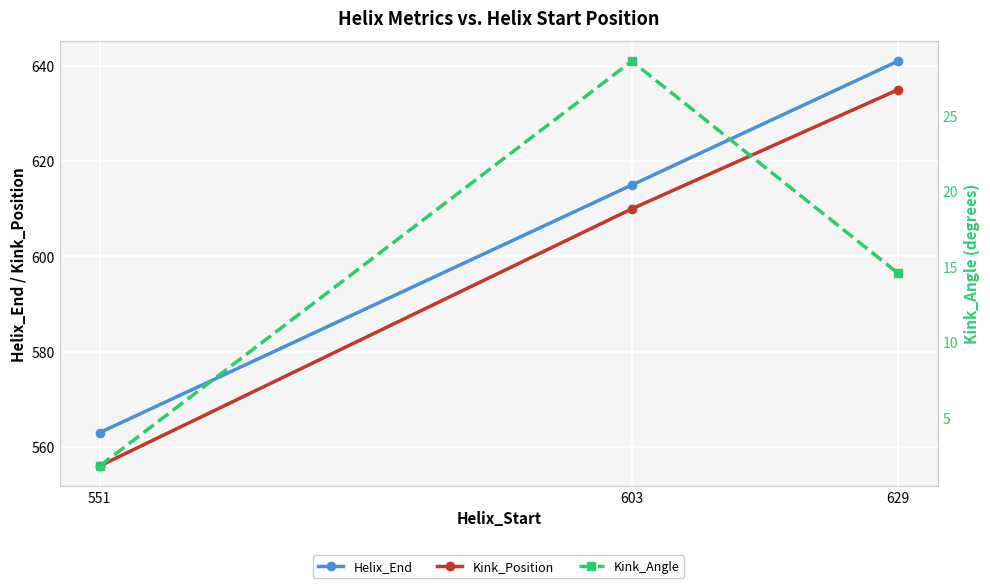

Which label corresponds to the smallest value in the chart?

551